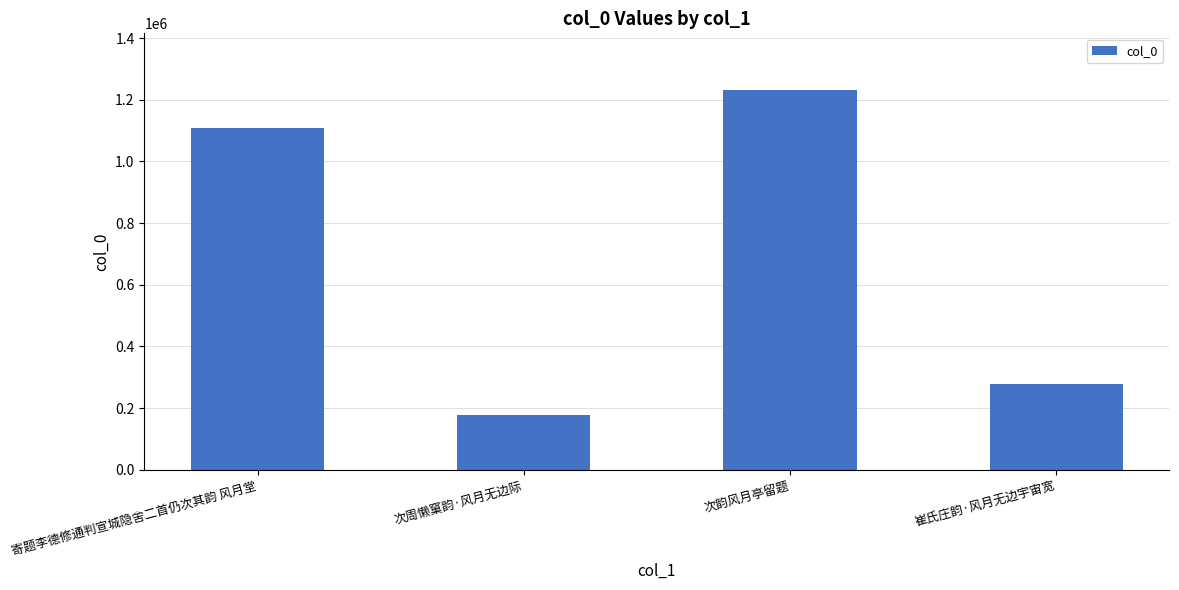

How many series are shown in this chart?

1